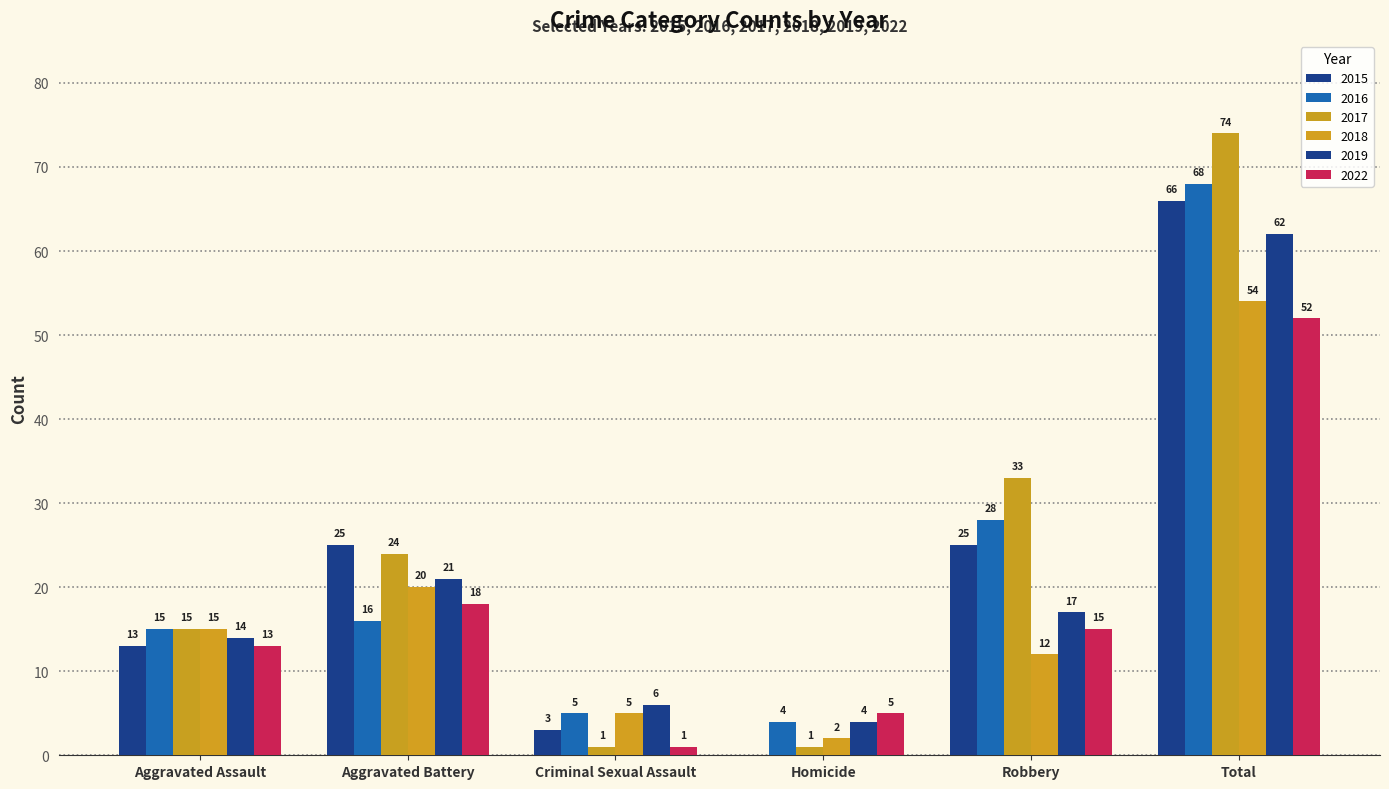

Are the bars grouped side by side (vs. stacked)?

Yes